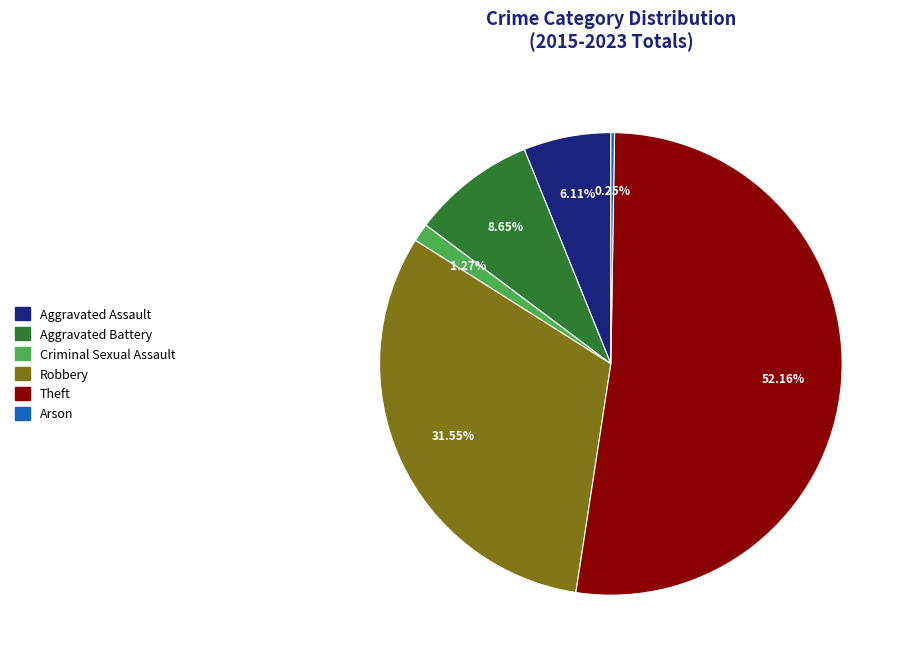

Is it true that Aggravated Assault is 1% of the pie?

False